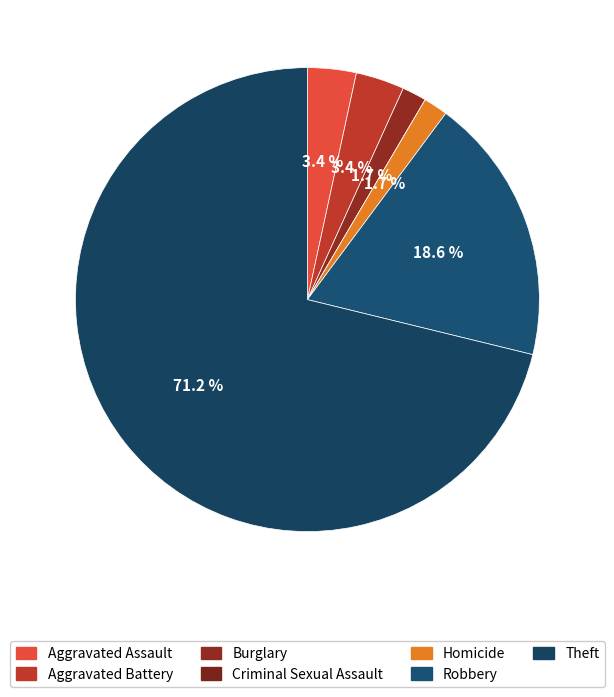

To the nearest percent, what is the difference between the Robbery and Aggravated Battery slice percentages?

15%